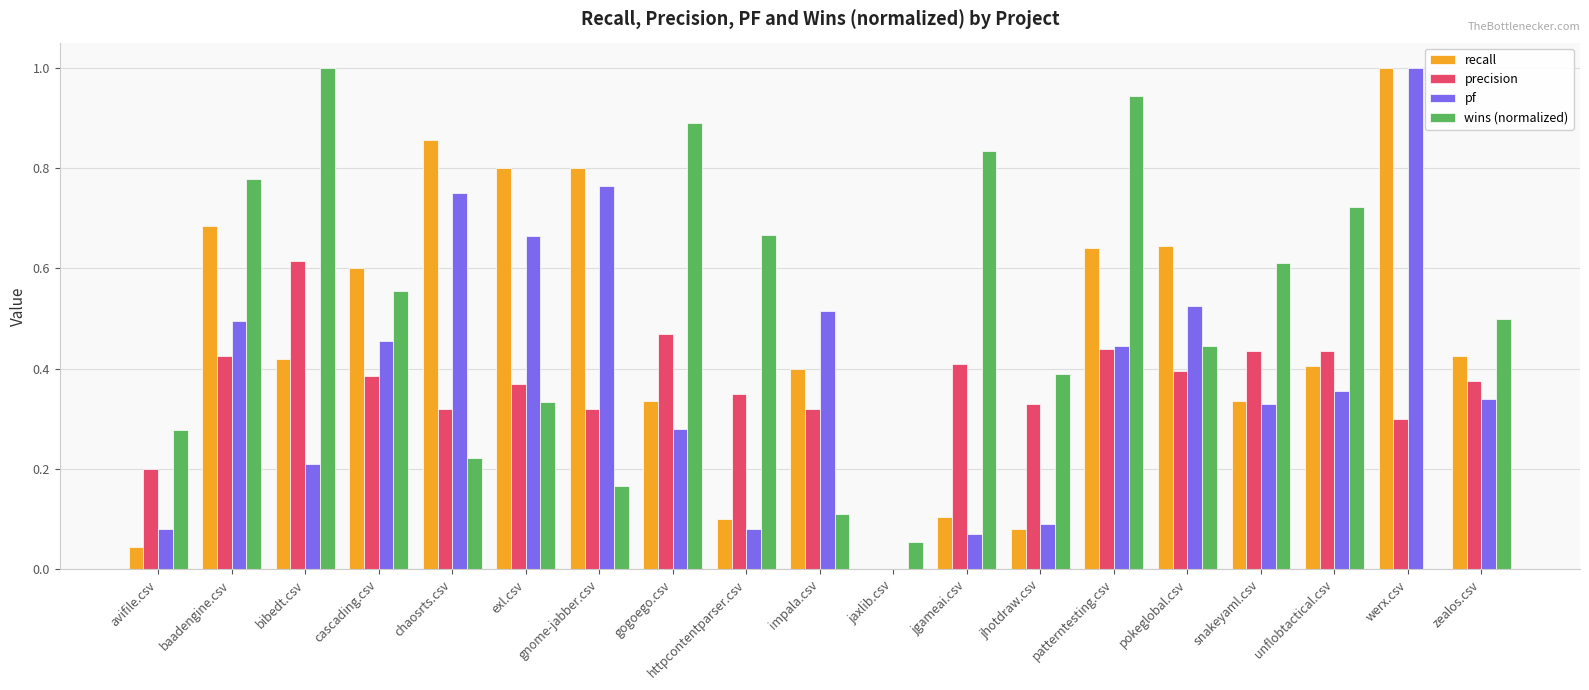

What is the sum of all pf values?

7.5